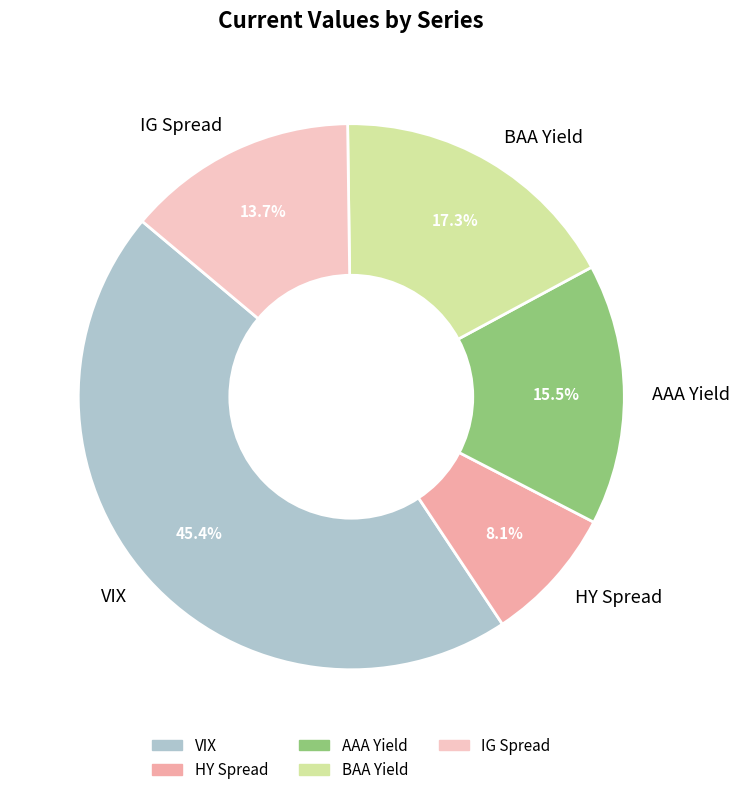

How many slices are in this pie chart?

5